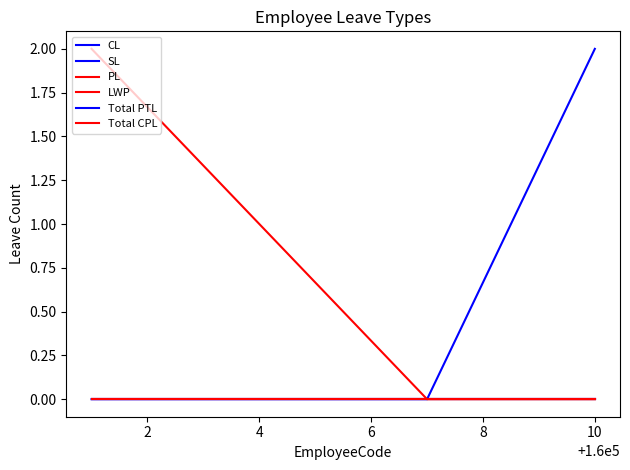

Is this an area chart (filled region under the line)?

No